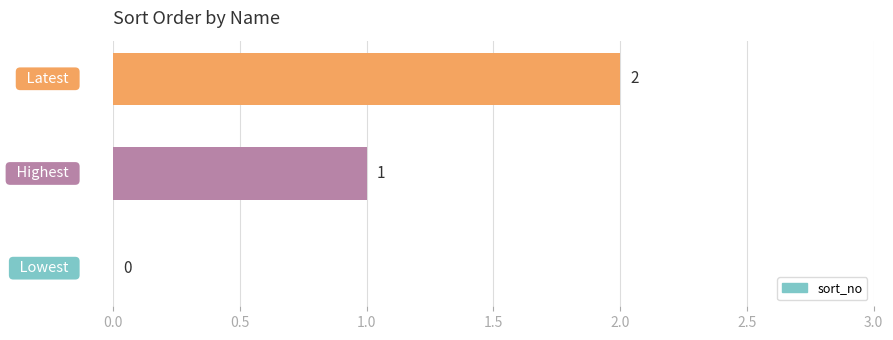

How many values are between 0 and 2?

3